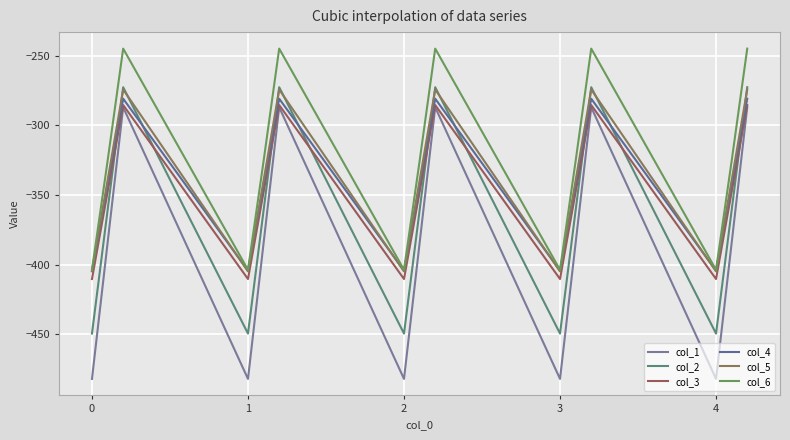

True or false: col_1 has more than 1 points higher than both neighbors.

True